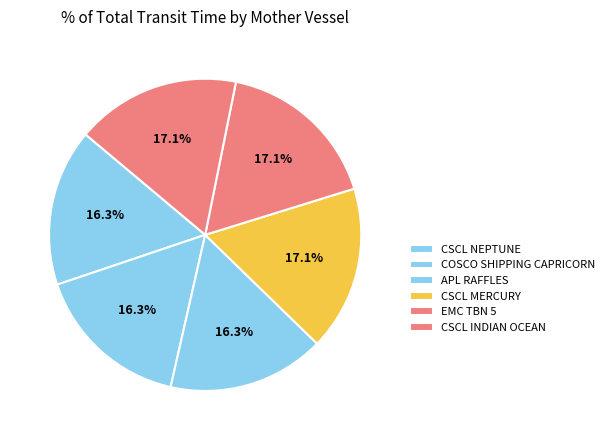

Count the number of slices in the pie.

6